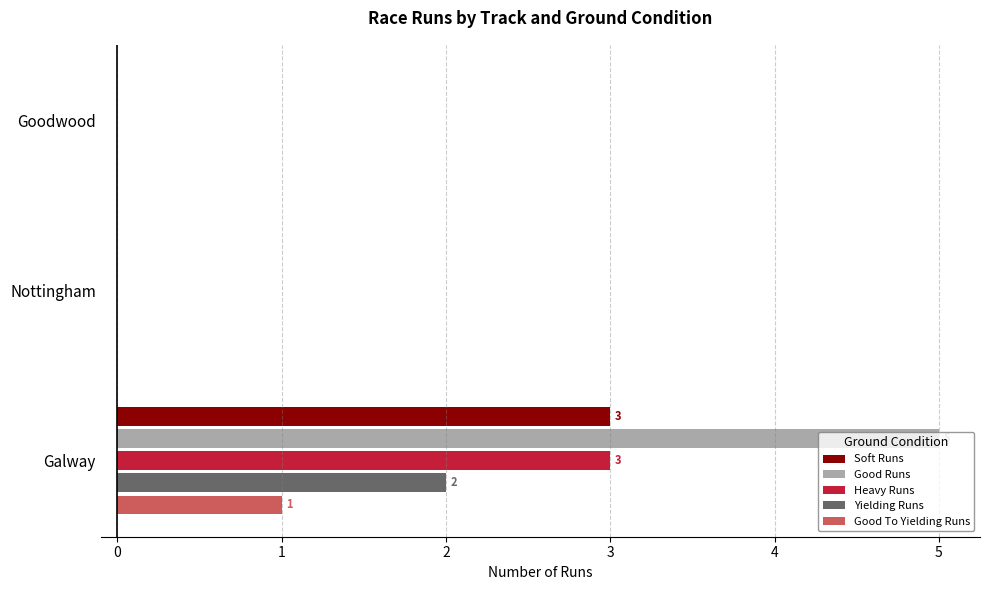

At which category is the sum across all series the highest?

Galway